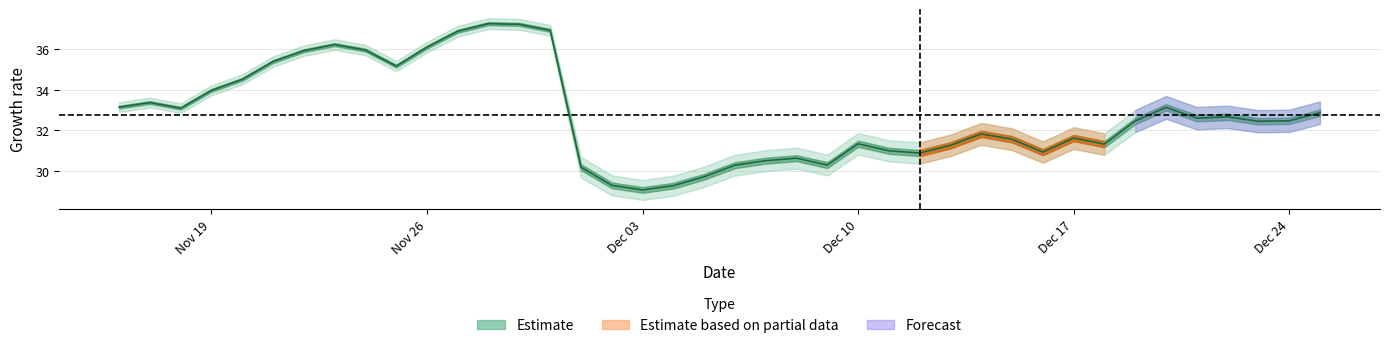

The value at 33 is 12.7. True or false?

False